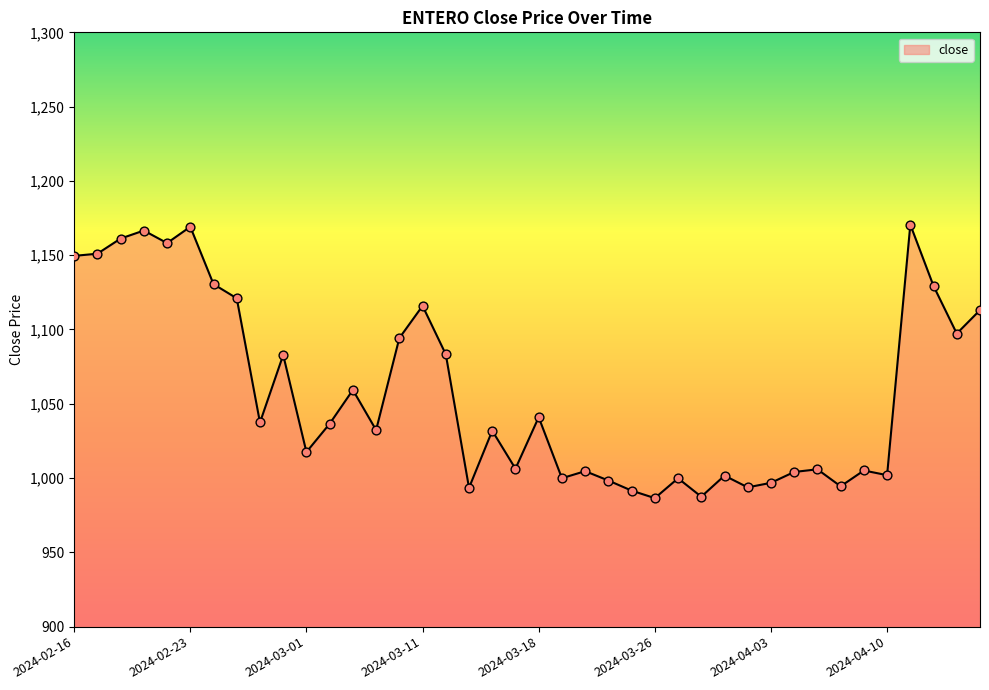

What is the difference between the maximum and minimum values?

184.1